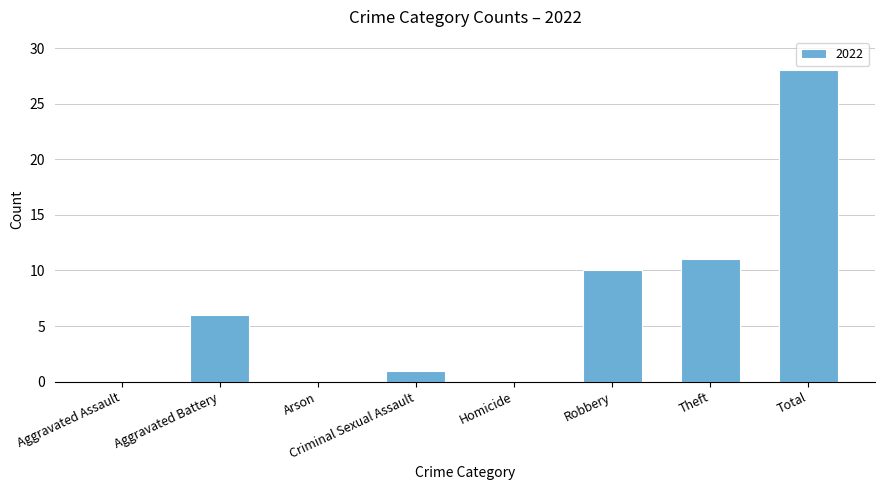

Read the value at Total.

28